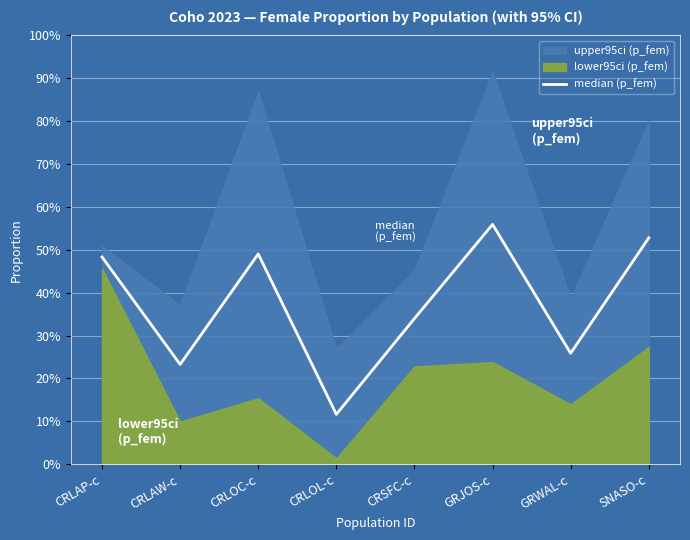

What is the label of the 4th point from the right?

CRSFC-c